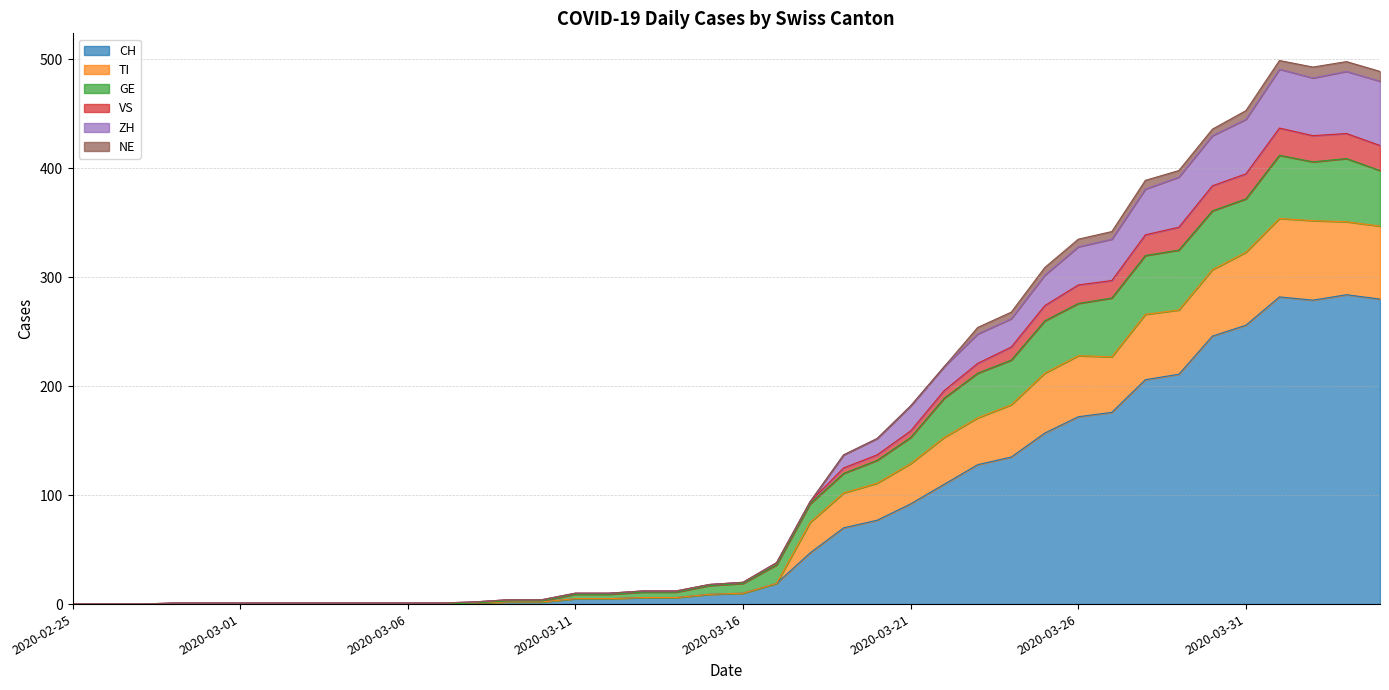

Where is the first local minimum for ZH?

2020-04-02